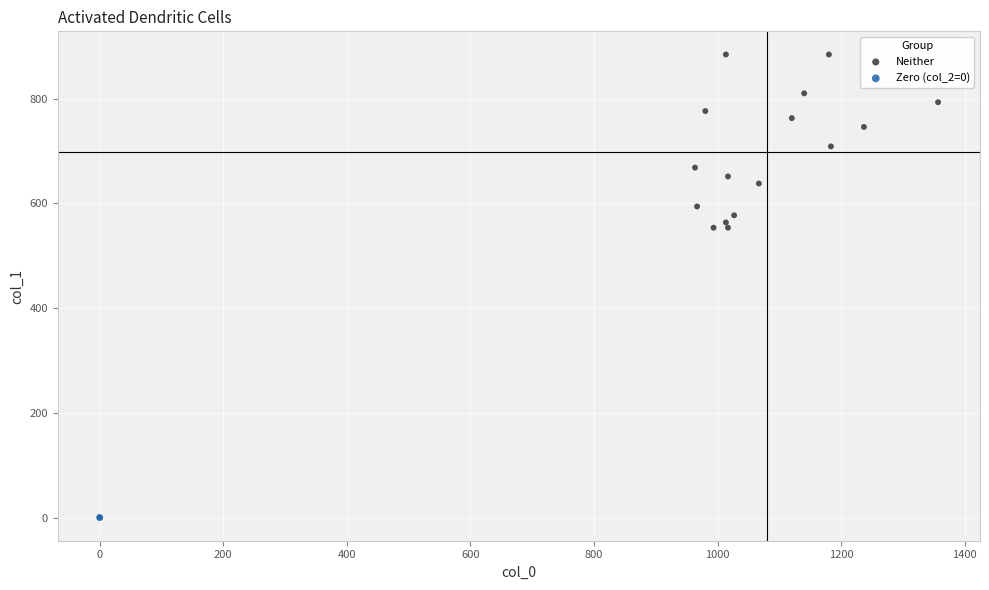

What are all the series names shown in the legend?

Neither, Zero (col_2=0)